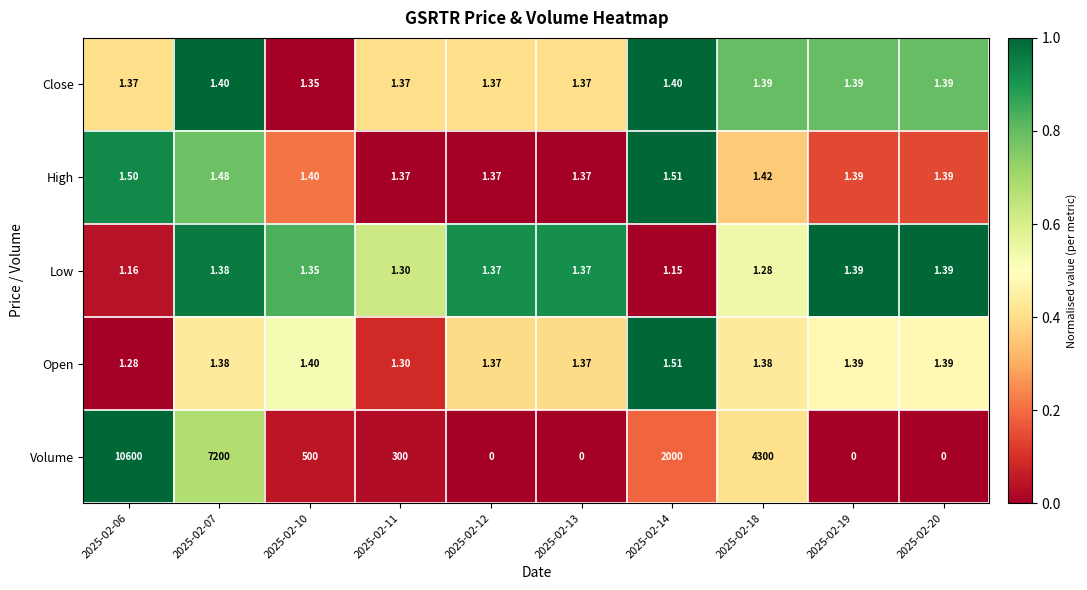

Which series has the largest range (max minus min)?

Volume